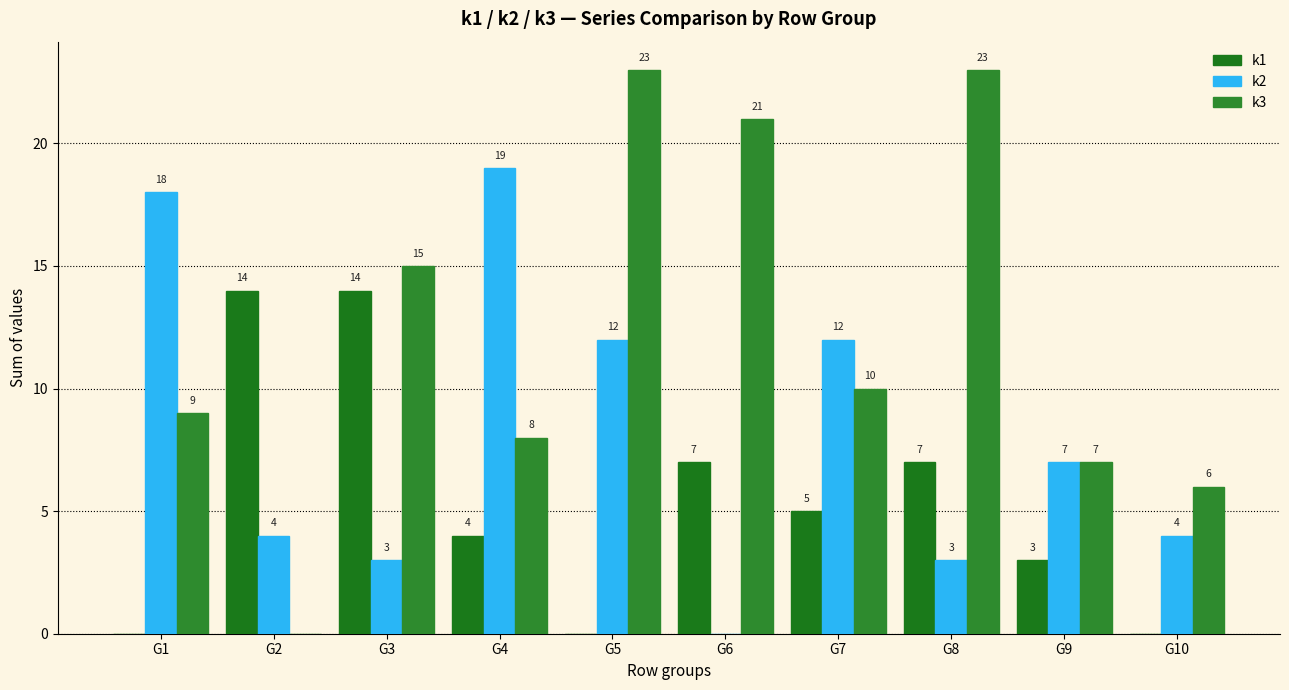

At which label does k1 first exceed 5?

G2